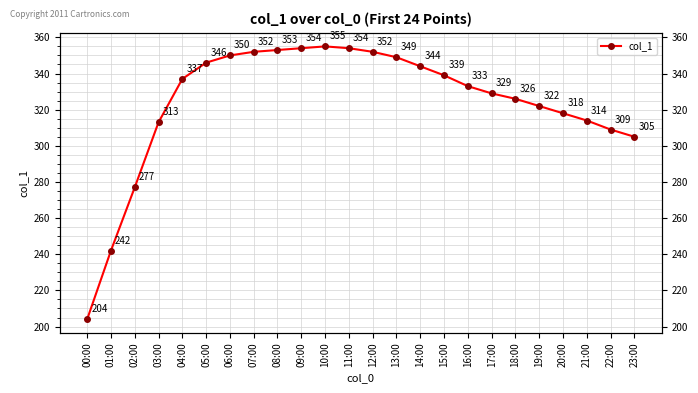

True or false: the data has more than 0 interior local peaks.

True